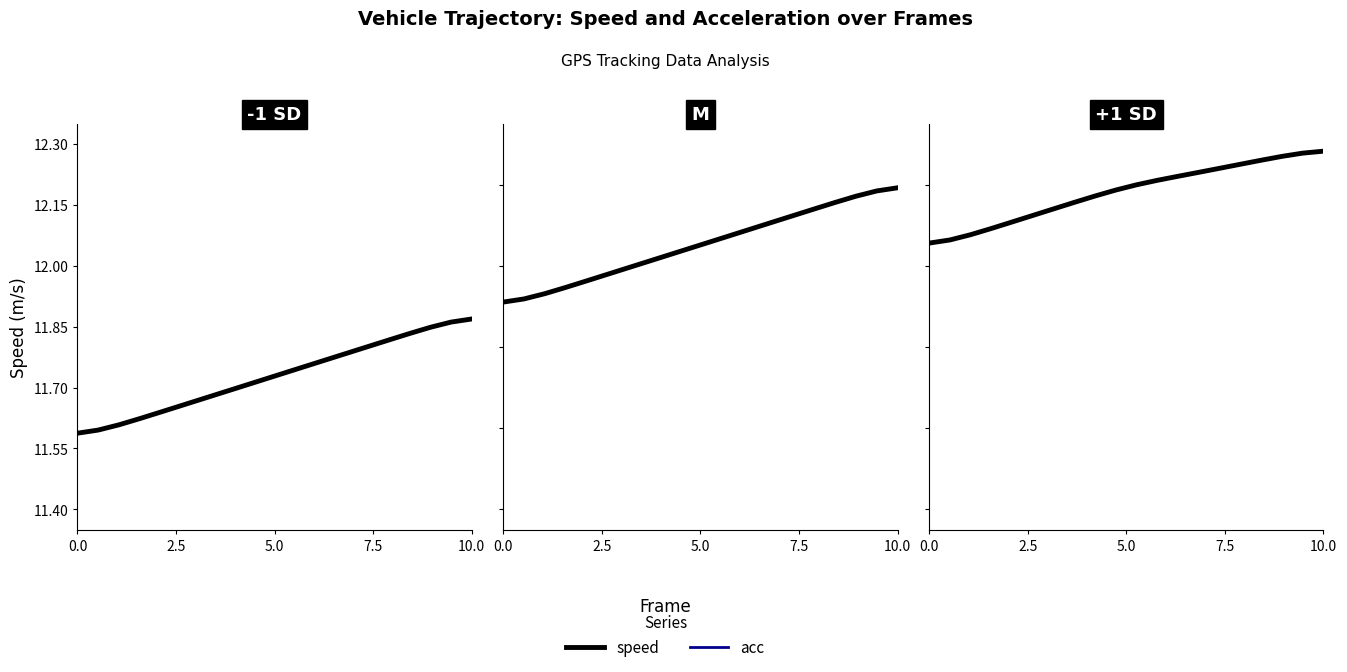

True or false: speed has more than 2 points higher than both neighbors.

False